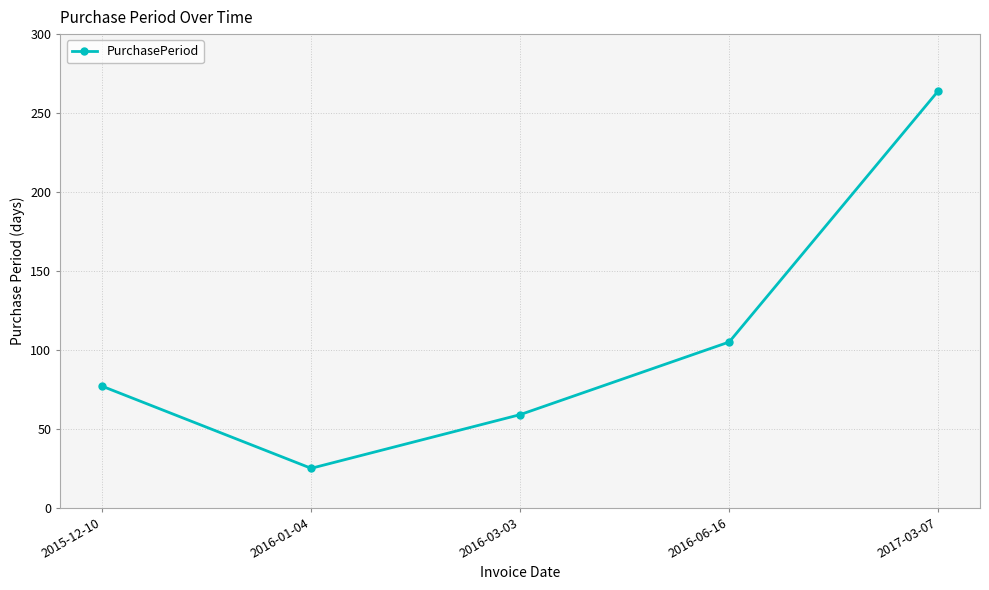

Reading right to left, list all the values displayed in this chart.

2017-03-07=264	2016-06-16=105	2016-03-03=59	2016-01-04=25	2015-12-10=77